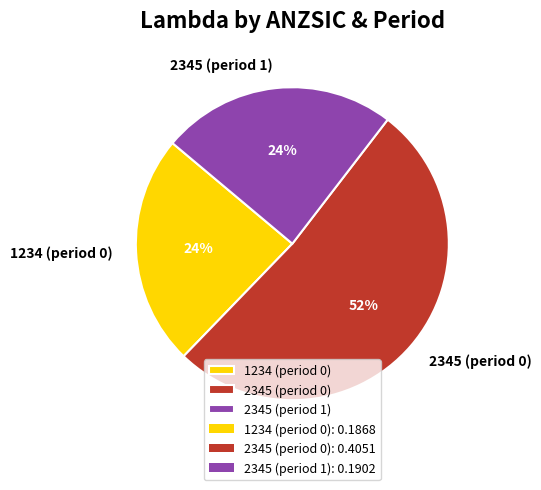

What percentage is the 1234 (period 0) slice, to the nearest percent?

24%